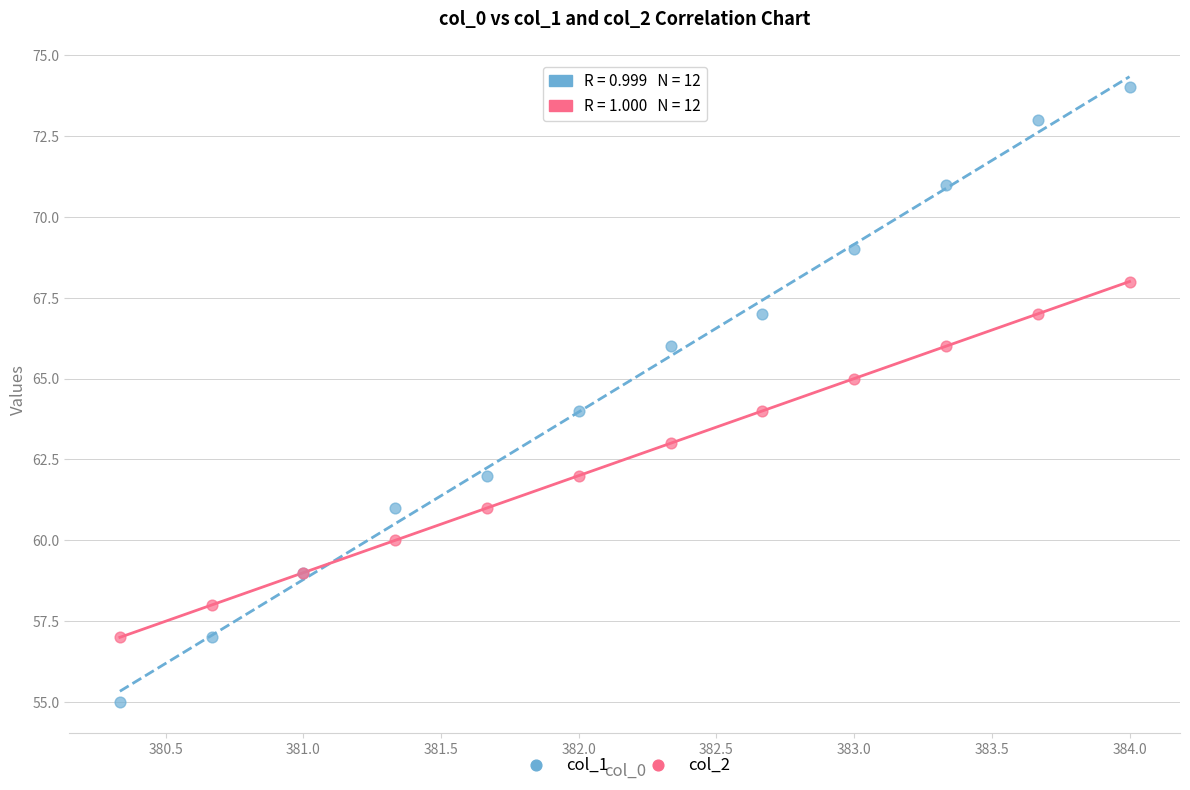

Which series contains the lowest Y value?

col_1